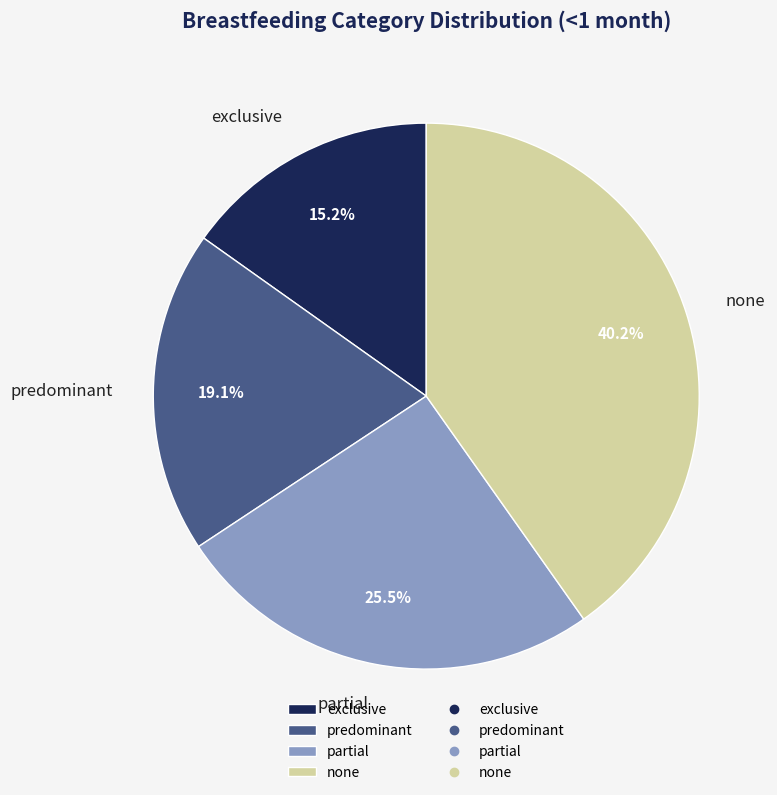

Is there any slice that represents more than half of the pie?

No